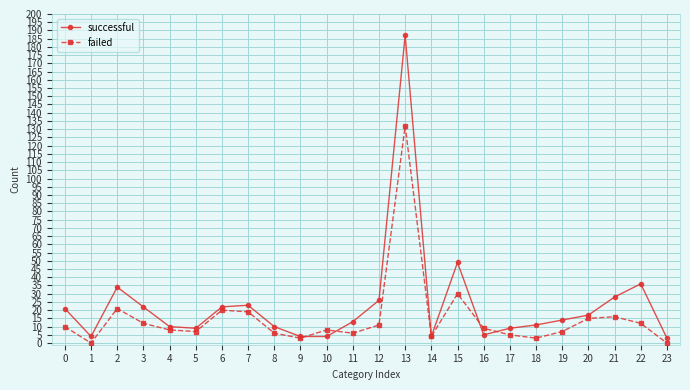

What is the value of the successful point at the 13th from the left?

26